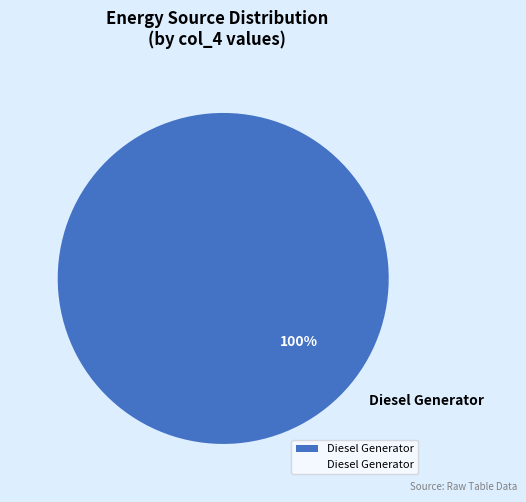

What is the majority slice?

Diesel Generator